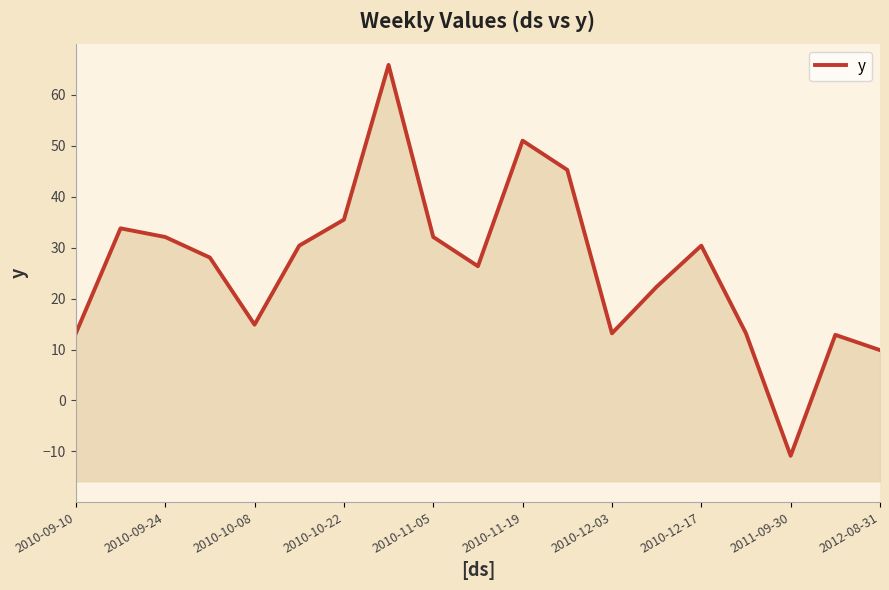

Reading right to left, transcribe all the data shown in this chart.

9.9	12.9	-10.9	13.2	30.4	22.3	13.2	45.3	51.0	26.4	32.1	65.9	35.5	30.4	14.9	28.1	32.1	33.8	13.2